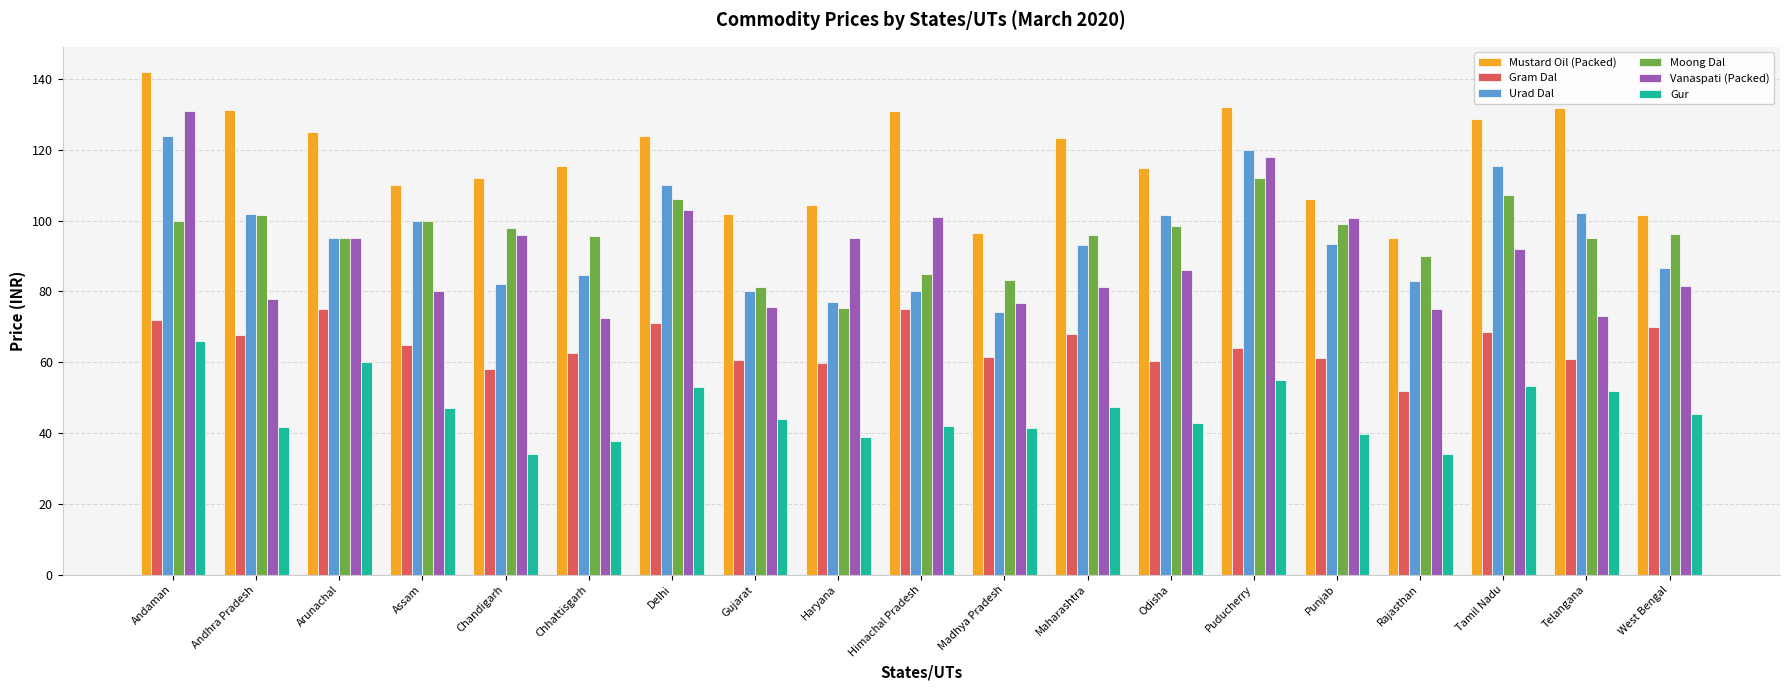

At which category does the chart reach its peak across all series?

Andaman